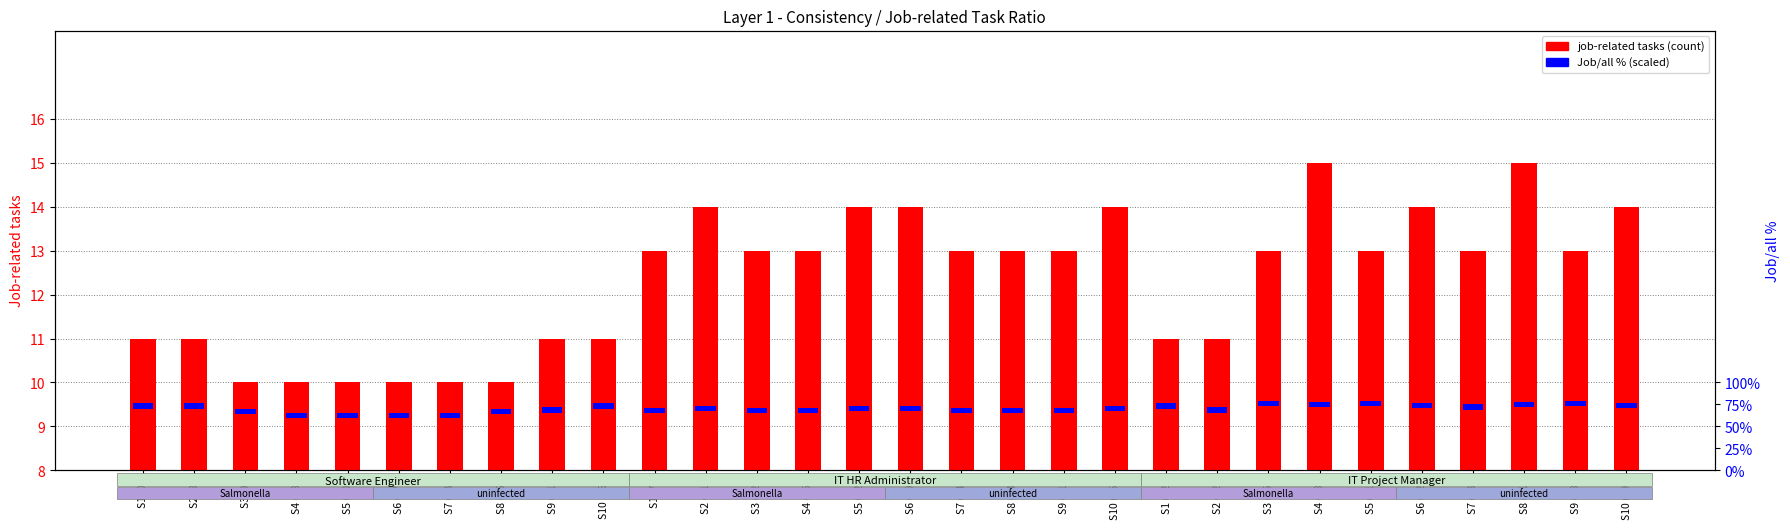

What are all the series names shown in the legend?

job-related tasks, Job/all % (scaled)